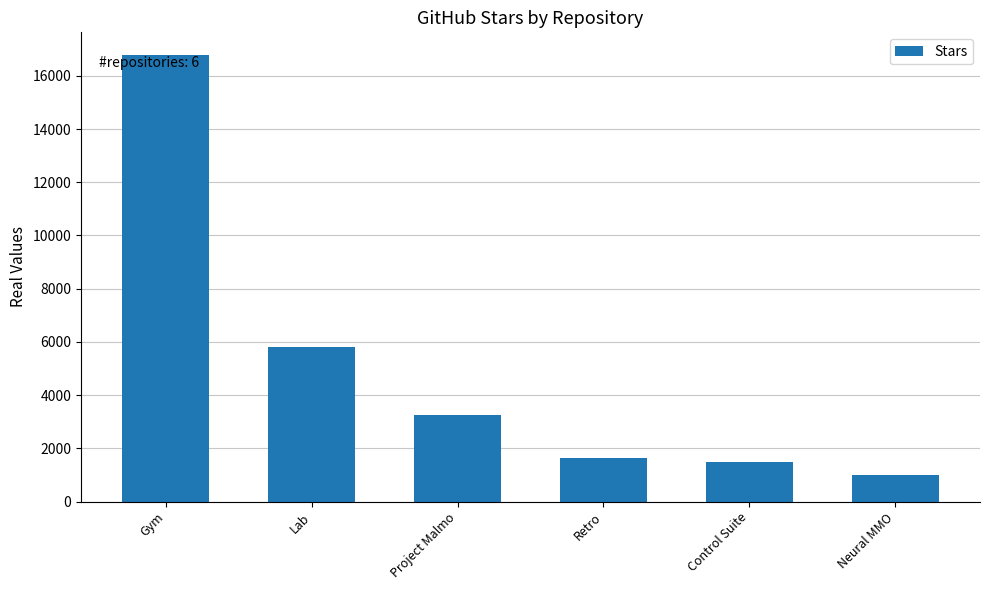

What is the minimum value shown in the chart?

997